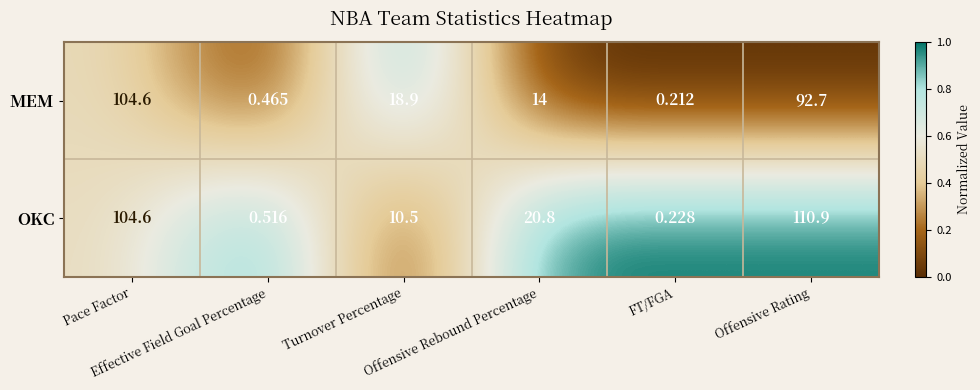

Which series has the widest spread of values?

OKC